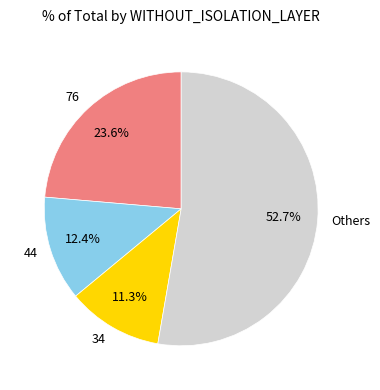

Which has a higher value, Others or 34?

Others